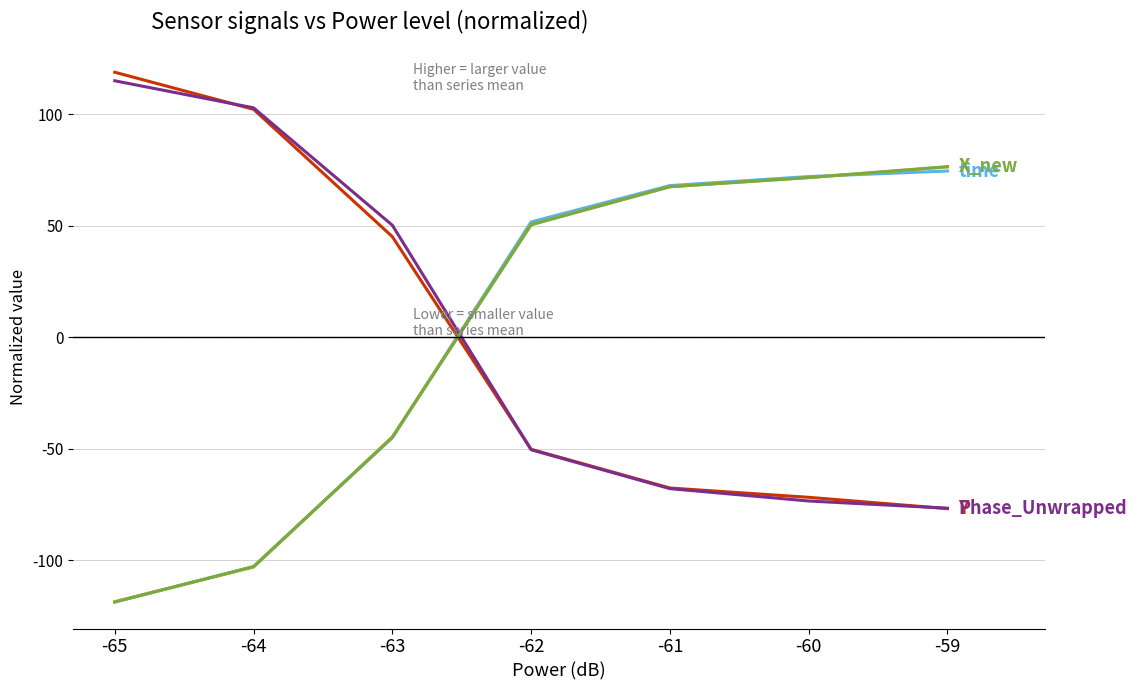

What is the total value across all series at -64?

-103.5